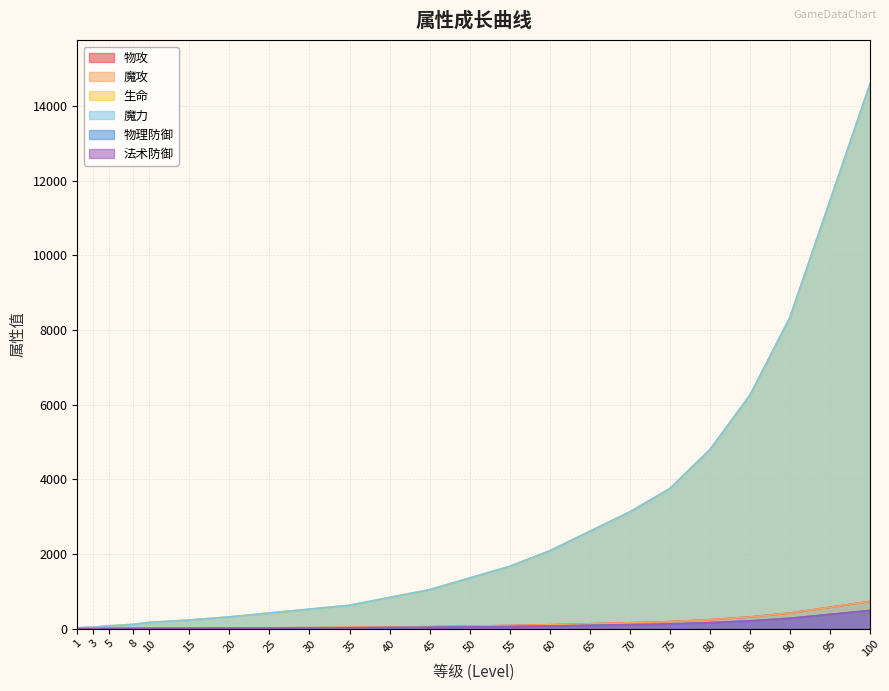

At 10, list the series in order from smallest to largest.

物理防御, 法术防御, 物攻, 魔攻, 生命, 魔力